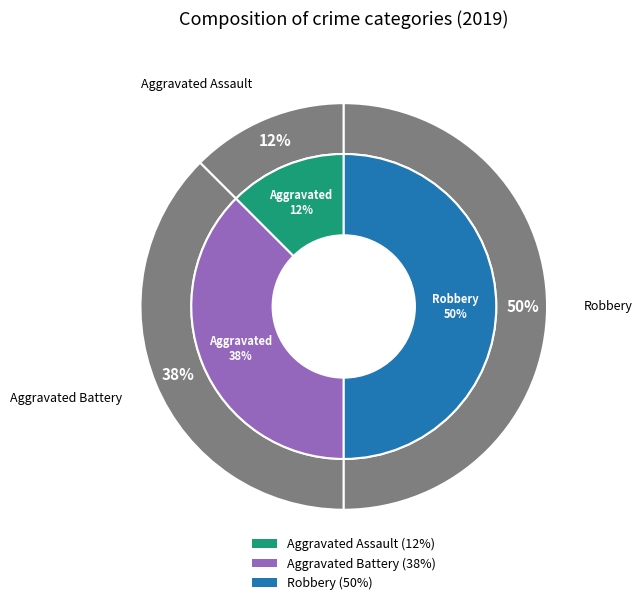

What is the largest slice in the pie chart?

Robbery